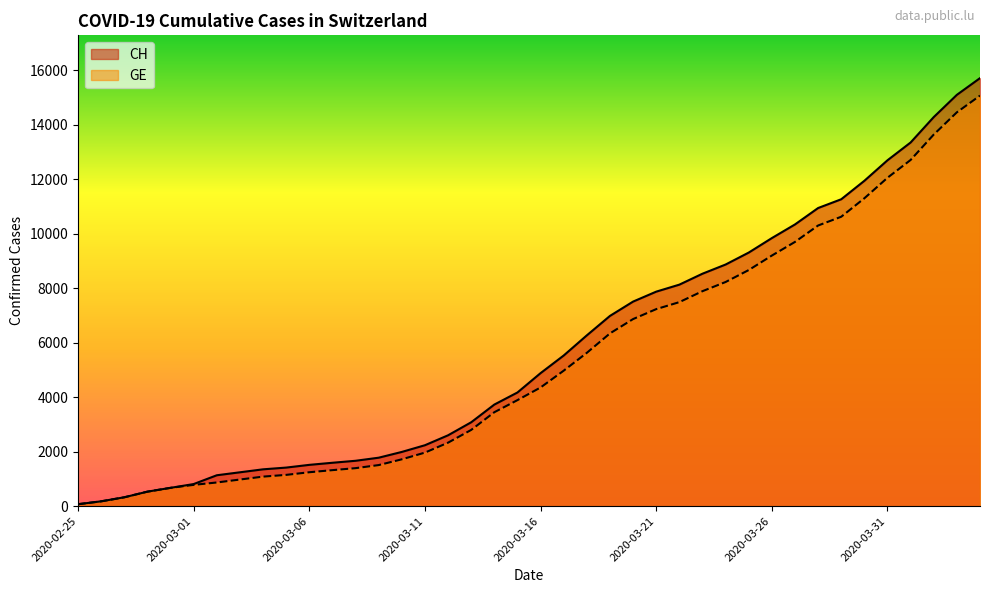

Reading right to left, what are all the values shown in this chart?

CH: 2020-04-04=15719	2020-04-03=15106	2020-04-02=14289	2020-04-01=13356	2020-03-31=12703	2020-03-30=11949	2020-03-29=11271	2020-03-28=10949	2020-03-27=10346	2020-03-26=9845	2020-03-25=9313	2020-03-24=8874	2020-03-23=8537	2020-03-22=8135	2020-03-21=7878	2020-03-20=7513	2020-03-19=6987	2020-03-18=6273	2020-03-17=5533	2020-03-16=4886	2020-03-15=4175	2020-03-14=3731	2020-03-13=3081	2020-03-12=2603	2020-03-11=2238	2020-03-10=1992	2020-03-09=1780	2020-03-08=1667	2020-03-07=1594	2020-03-06=1517	2020-03-05=1417	2020-03-04=1353	2020-03-03=1244	2020-03-02=1135	2020-03-01=812	2020-02-29=673	2020-02-28=533	2020-02-27=326	2020-02-26=178	2020-02-25=72
GE: 2020-04-04=15077	2020-04-03=14464	2020-04-02=13647	2020-04-01=12714	2020-03-31=12061	2020-03-30=11307	2020-03-29=10629	2020-03-28=10307	2020-03-27=9704	2020-03-26=9203	2020-03-25=8671	2020-03-24=8232	2020-03-23=7895	2020-03-22=7493	2020-03-21=7236	2020-03-20=6871	2020-03-19=6345	2020-03-18=5631	2020-03-17=4976	2020-03-16=4359	2020-03-15=3894	2020-03-14=3450	2020-03-13=2800	2020-03-12=2332	2020-03-11=1967	2020-03-10=1721	2020-03-09=1509	2020-03-08=1396	2020-03-07=1323	2020-03-06=1246	2020-03-05=1149	2020-03-04=1085	2020-03-03=978	2020-03-02=870	2020-03-01=782	2020-02-29=673	2020-02-28=533	2020-02-27=326	2020-02-26=178	2020-02-25=72